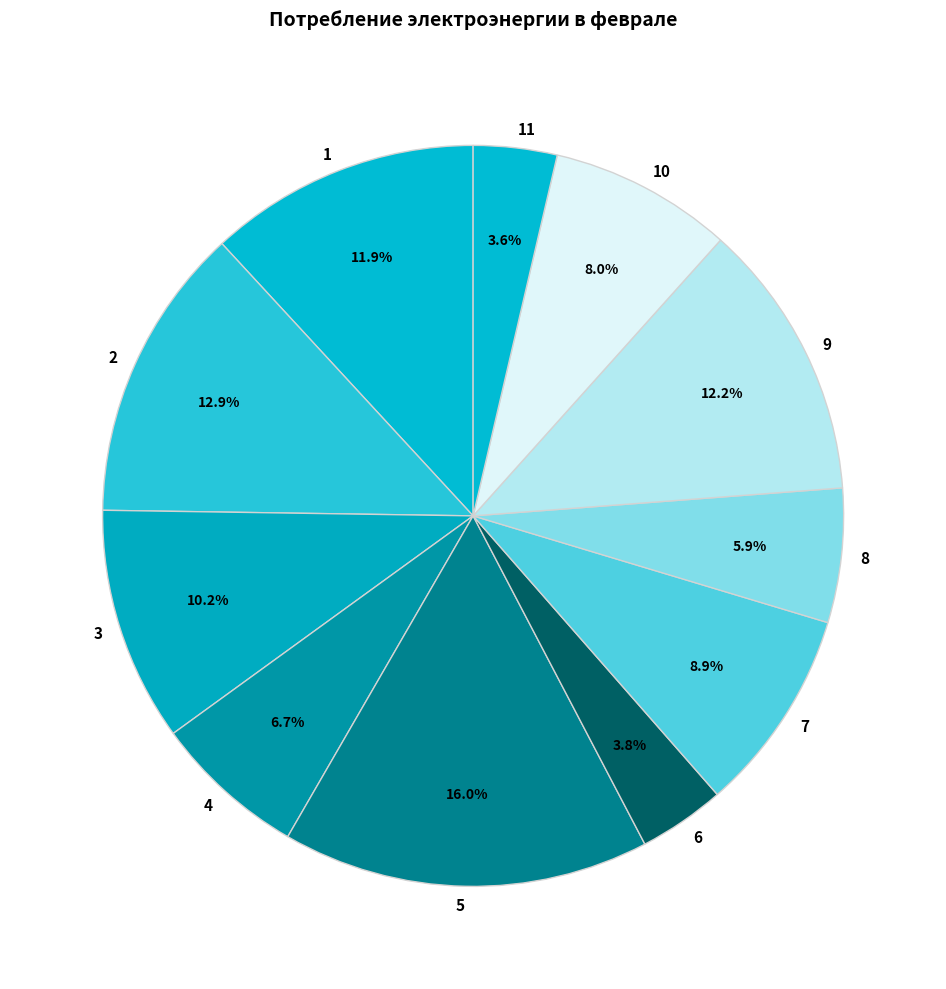

Is 11 the majority of the pie?

No